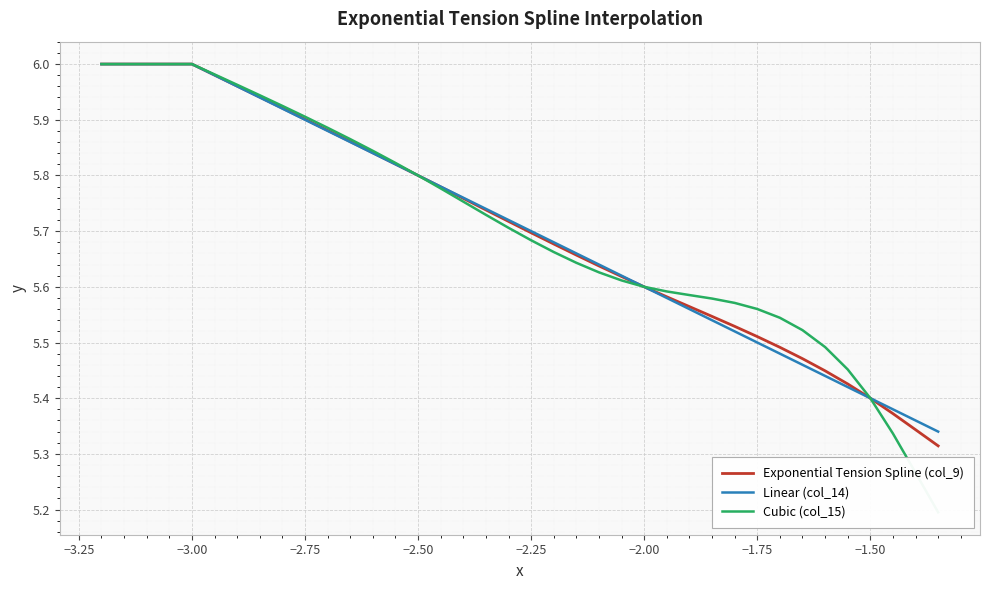

What is the value of the Linear (col_14) point at the 34th from the left?

5.4